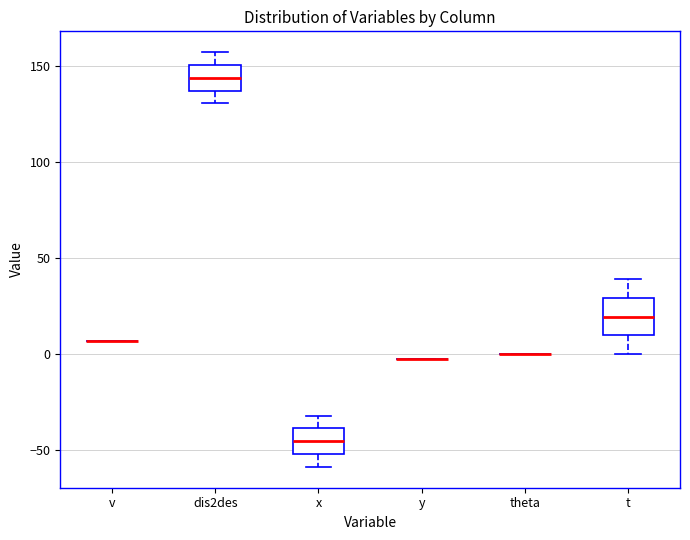

Reading left to right, transcribe this box plot: for each box, give where its median line is, the range the box spans, and where its two whiskers end, as read against the y-axis. The values are not printed on the chart, so give them approximately, as read against the axis.

v: box collapsed to a line at 5, whiskers 5 to 5
dis2des: median 145, box 135 to 150, whiskers 130 to 155
x: median -45, box -50 to -40, whiskers -60 to -30
y: box collapsed to a line at 0, whiskers 0 to 0
theta: box collapsed to a line at 0, whiskers 0 to 0
t: median 20, box 10 to 30, whiskers 0 to 40